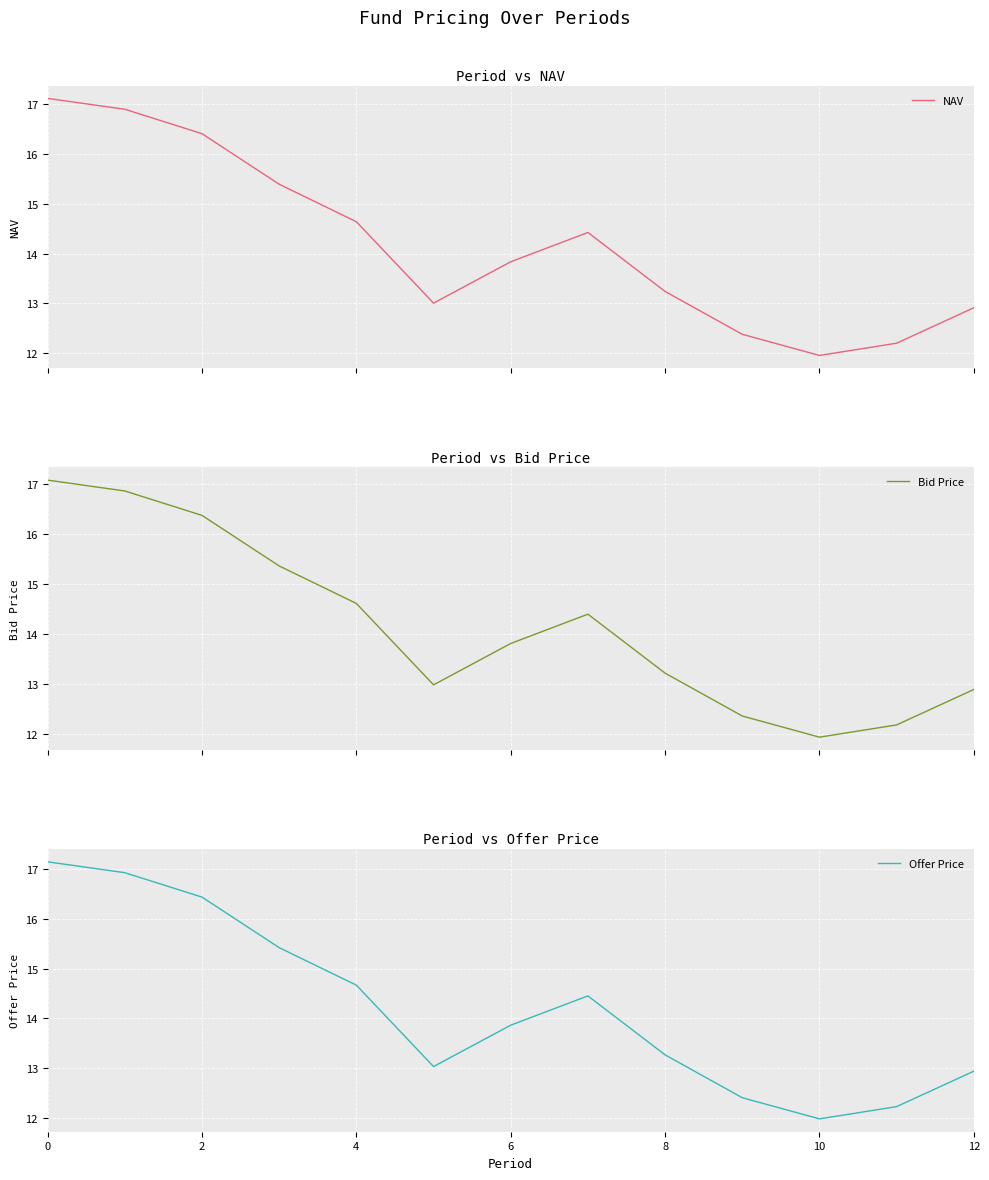

Which series has the largest range (max minus min)?

Offer Price